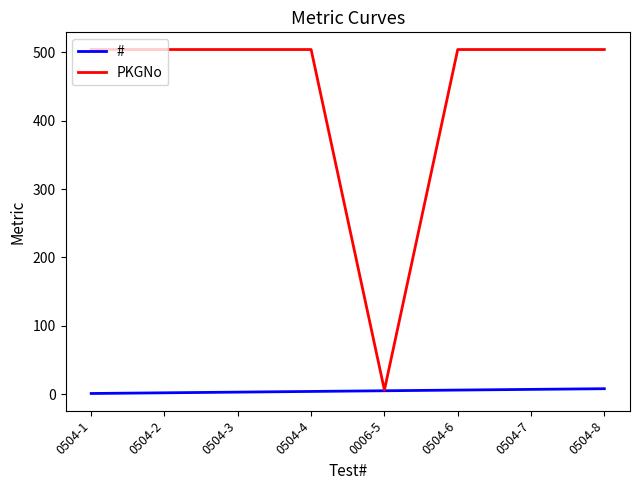

What are all the series names shown in the legend?

#, PKGNo